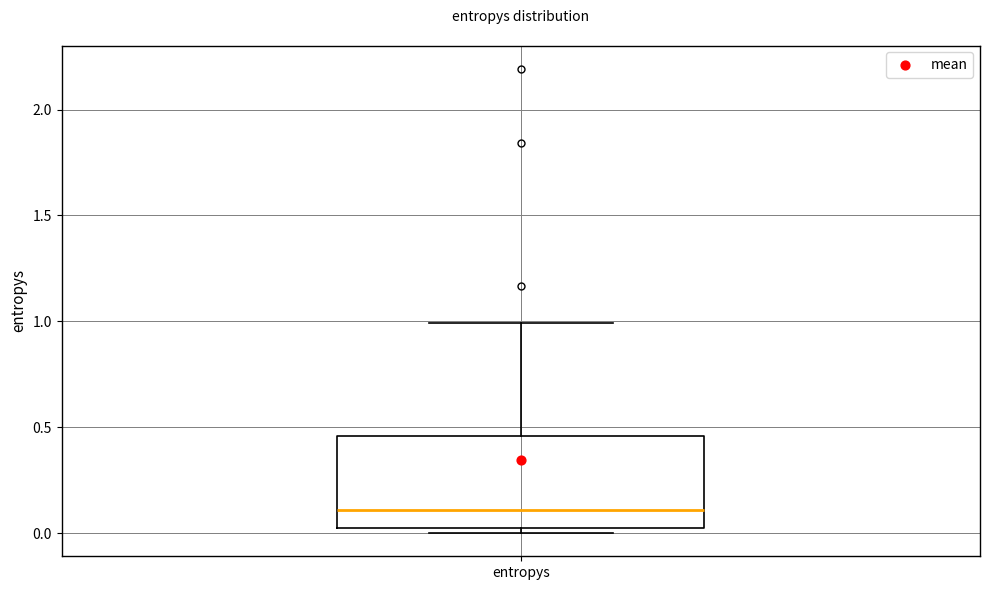

Read this box plot against the y-axis: the position of the median line, the range covered by the box, and the ends of both whiskers. The values are not printed on the chart, so give them approximately, as read against the axis.

median 0.10, box 0.00 to 0.45, whiskers 0.00 (just below the box's lower edge) to 1.00